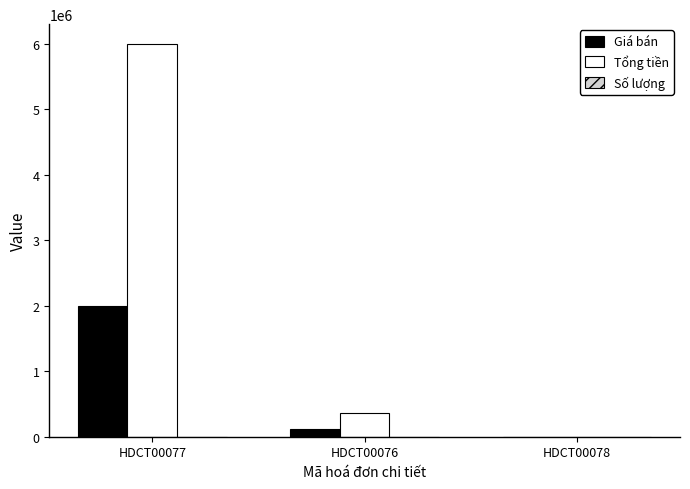

At which category is the sum across all series the highest?

HDCT00077